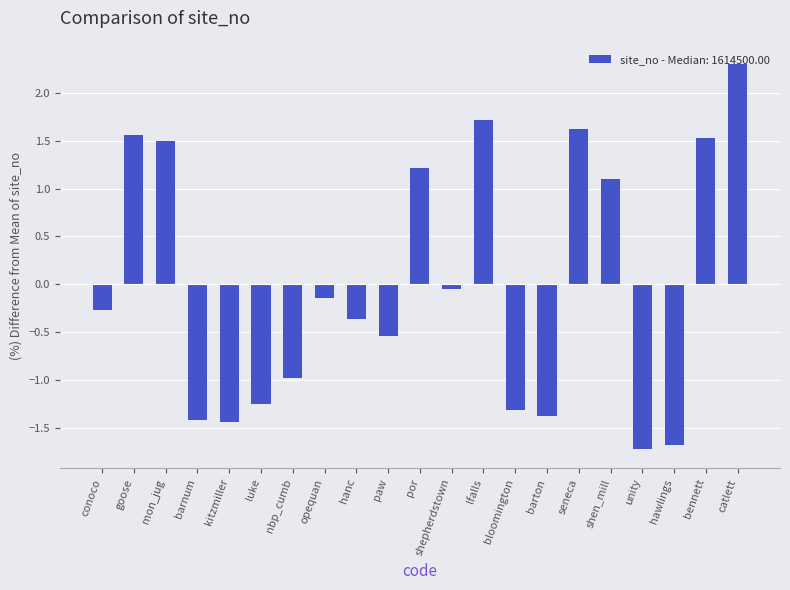

Read the value at barnum.

-1.4